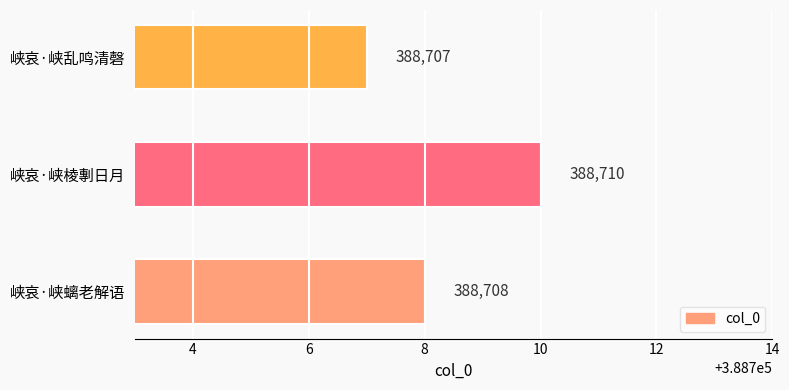

What is the ratio of the value at 峡哀·峡乱鸣清磬 to the value at 峡哀·峡螭老解语?

1.0